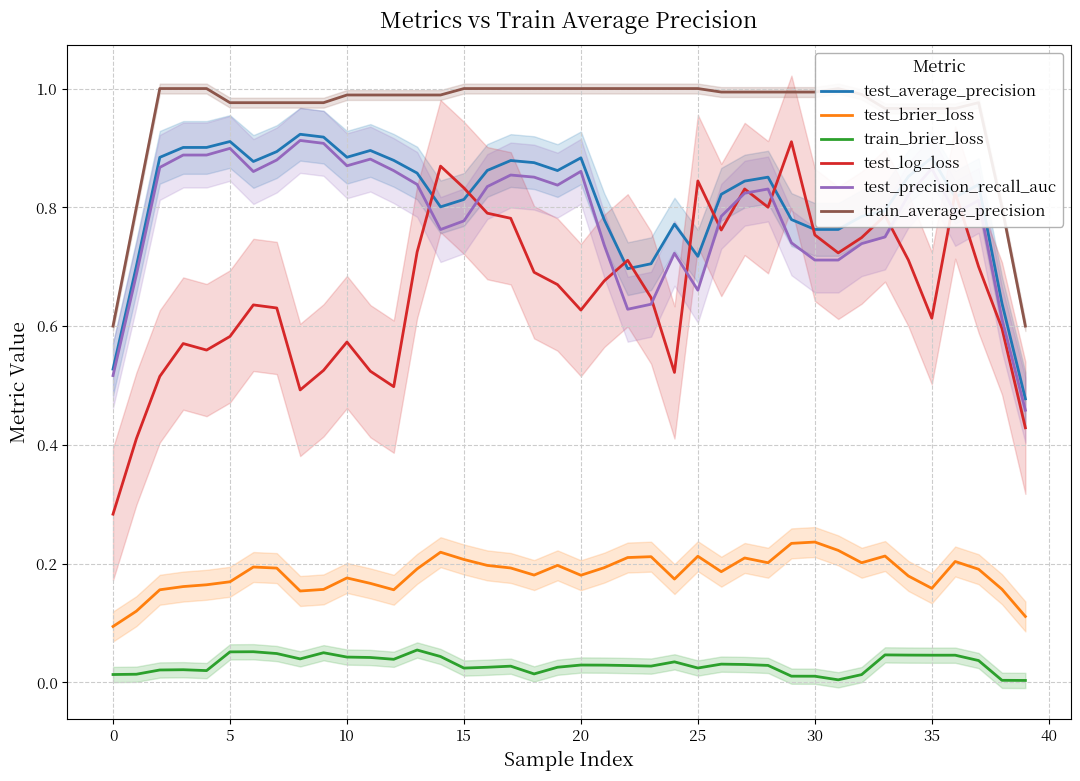

True or false: train_brier_loss and test_average_precision intersect in this chart.

False